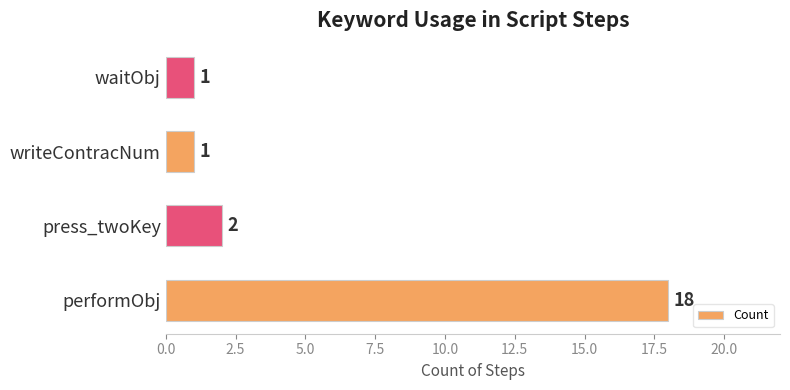

How many values are below 2?

2